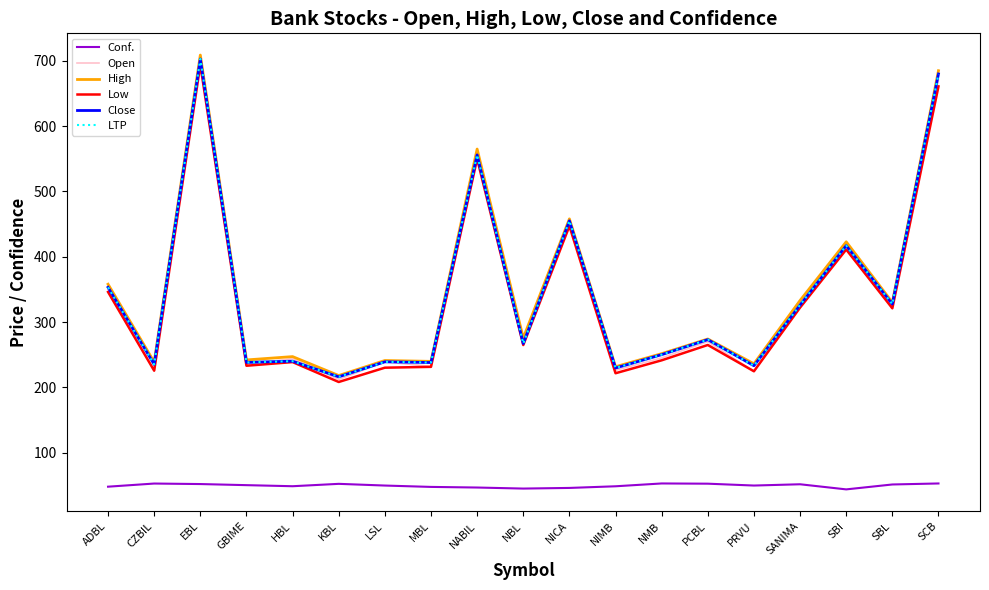

Which series has the largest total across all categories?

High